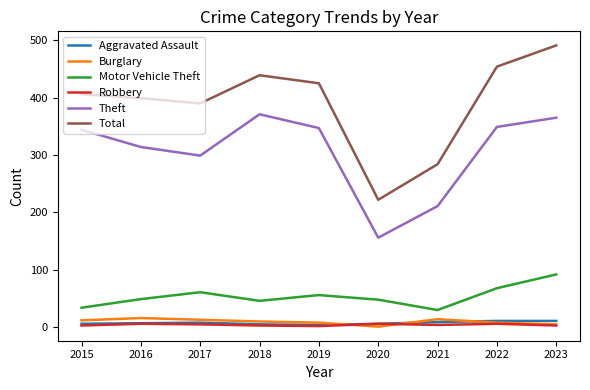

What is the maximum value shown in the chart?

491